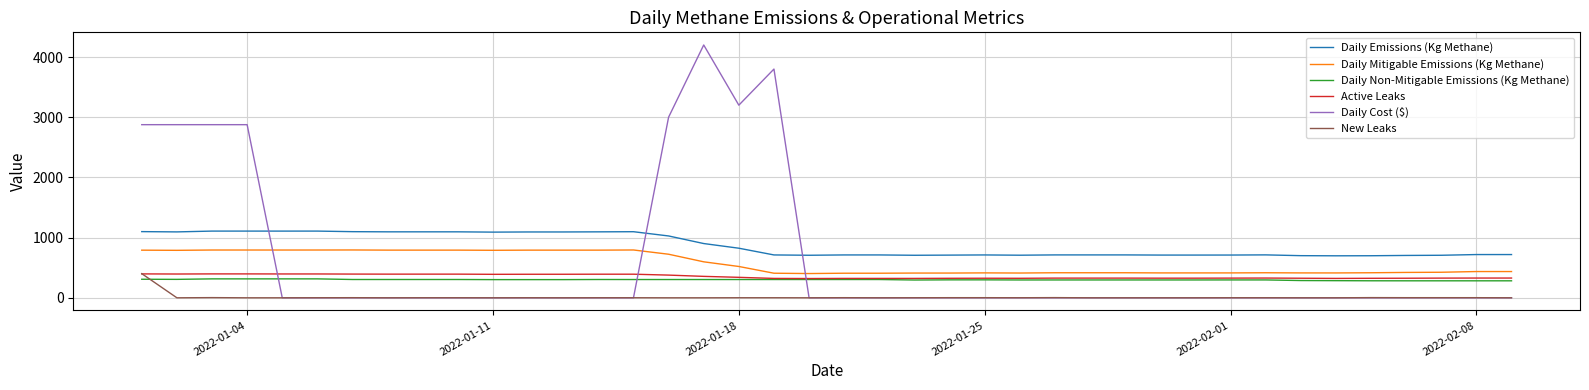

What are all the series names shown in the legend?

Daily Emissions (Kg Methane), Daily Mitigable Emissions (Kg Methane), Daily Non-Mitigable Emissions (Kg Methane), Active Leaks, Daily Cost ($), New Leaks